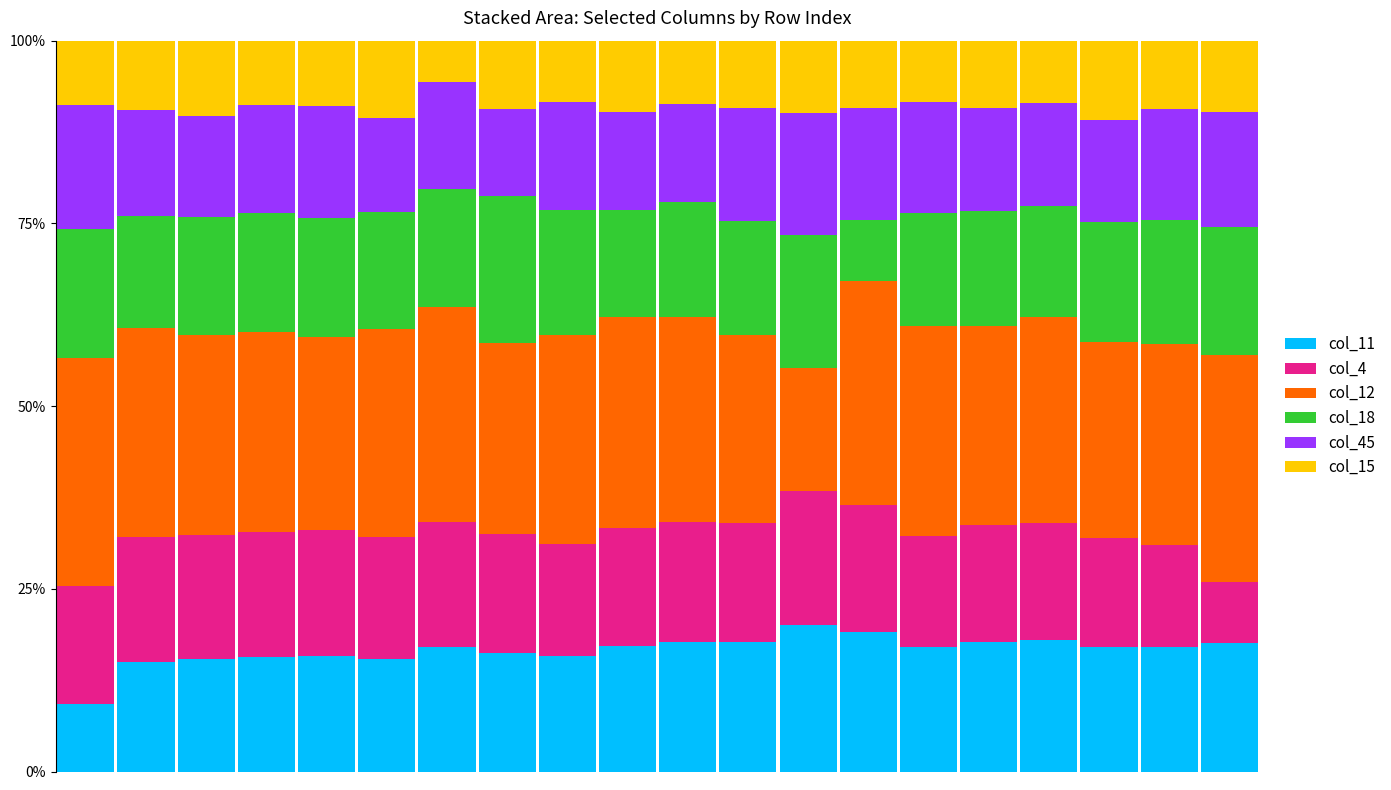

What is the minimum value for col_11?

9.3